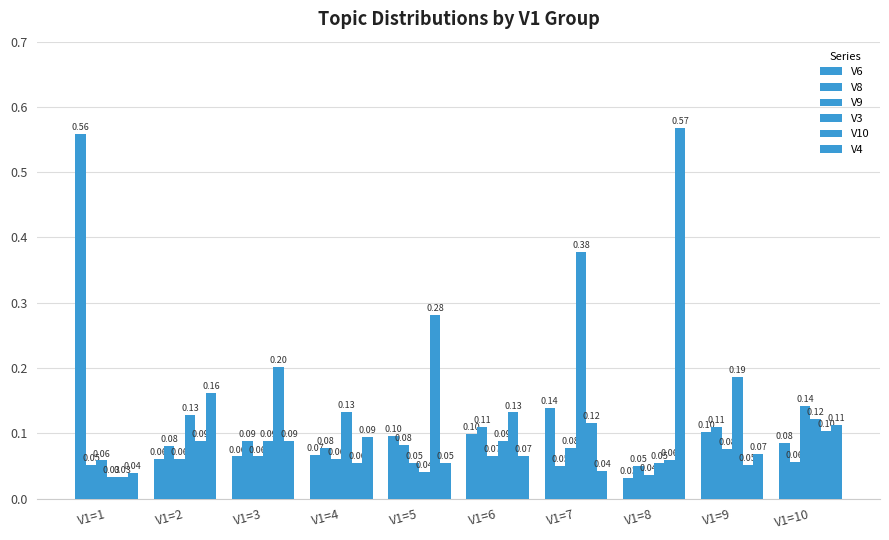

Which category has the lowest value in the V9 series?

V1=8